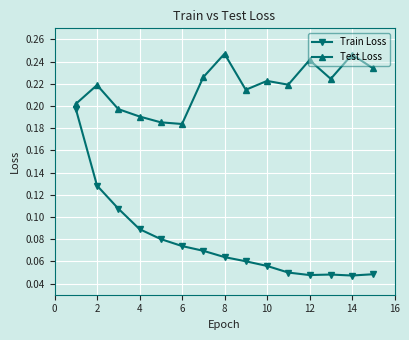

List the series in order of their peak value, lowest first.

Train Loss, Test Loss